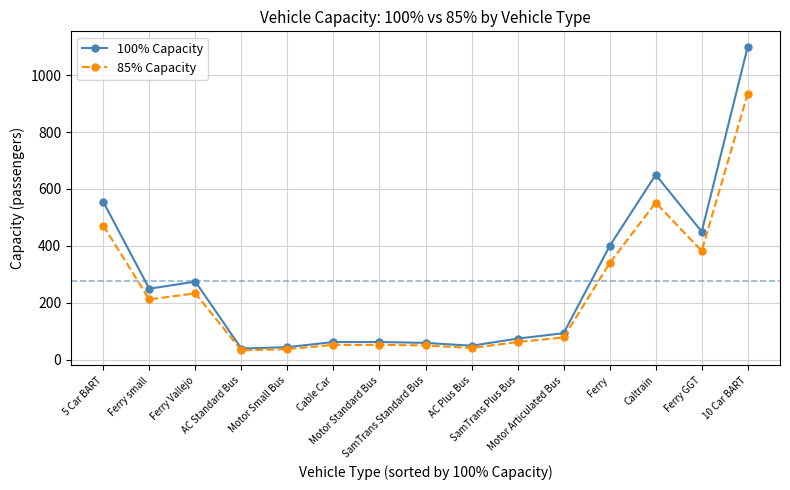

True or false: 100% Capacity has more than 1 points higher than both neighbors.

True